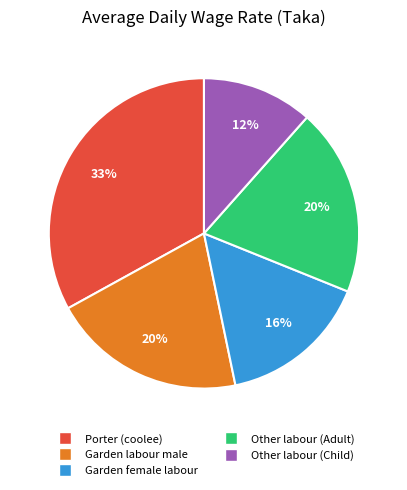

Is Porter (coolee) the majority of the pie?

No